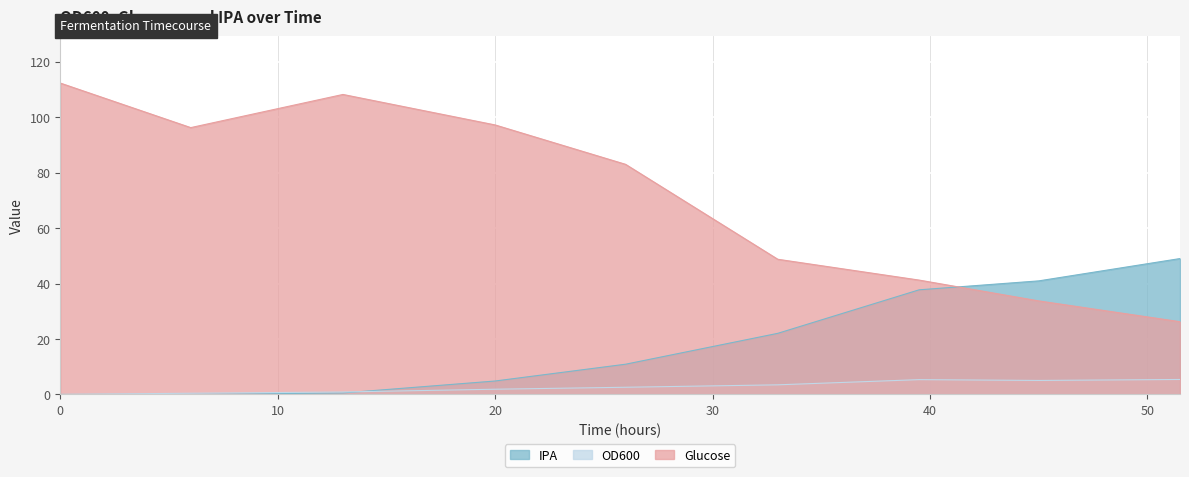

Is it true that OD600 equals 3.5 at 33?

True